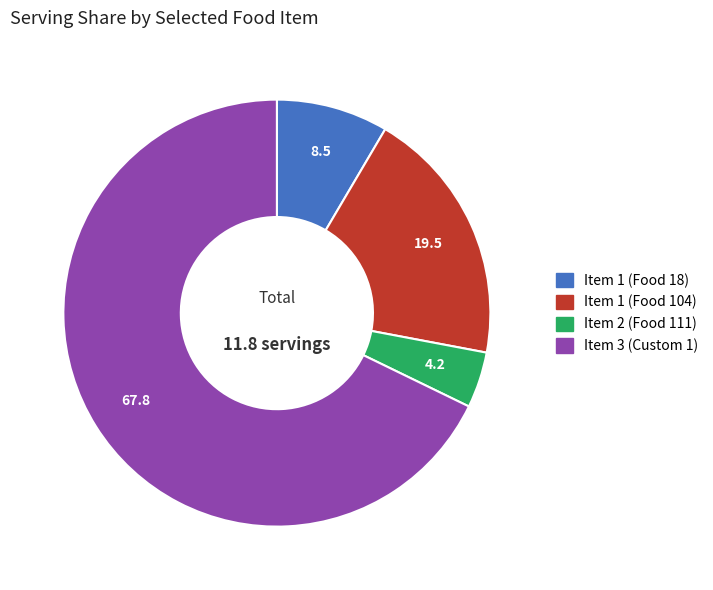

Does any single category account for the majority?

Yes